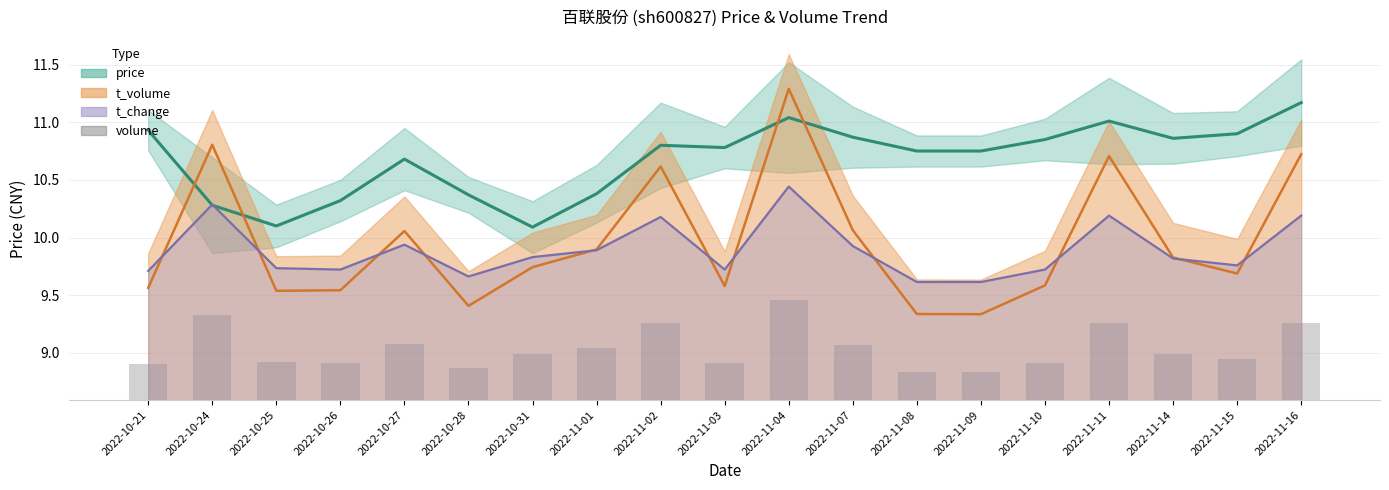

At how many categories does at least one series exceed 3?

19